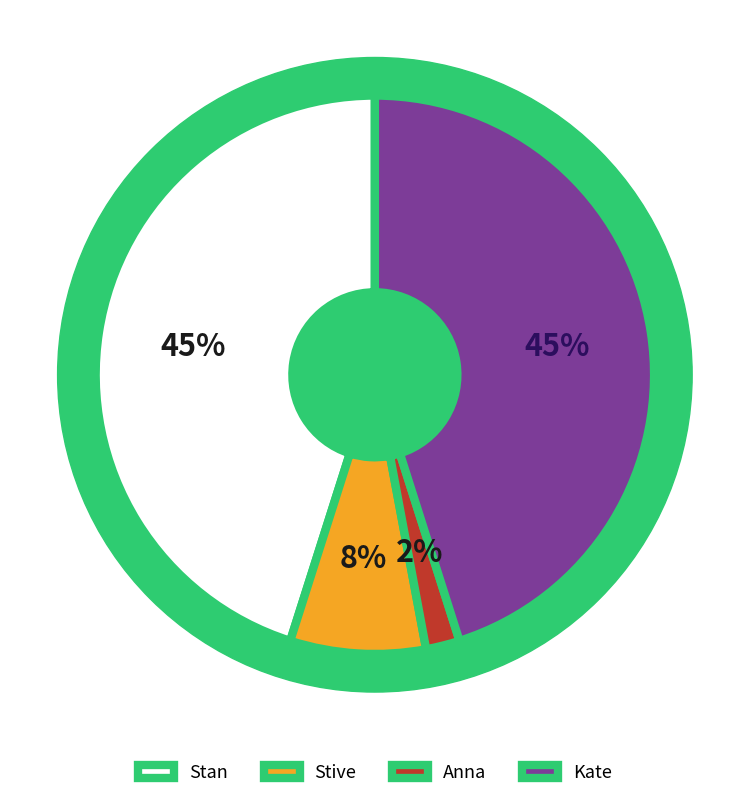

What percentage do Stive and Anna together represent?

9.8%